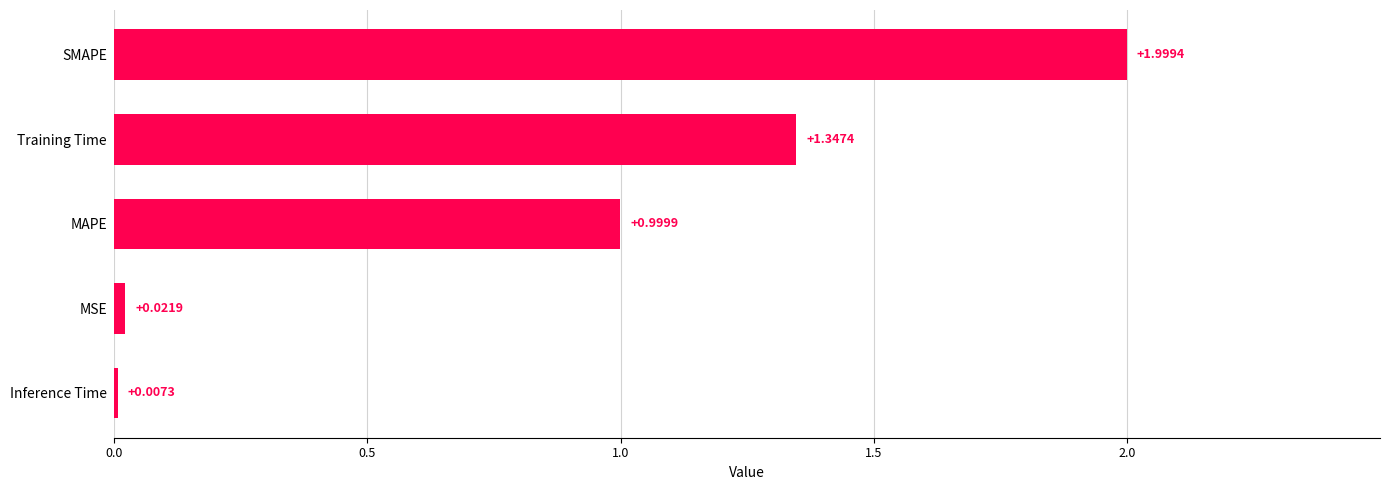

Which category has the highest value across all series?

SMAPE